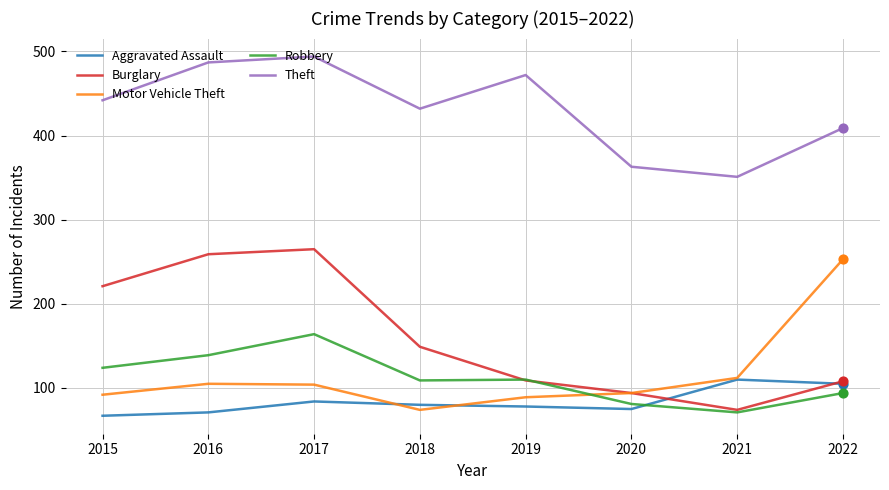

Which series has the largest total across all categories?

Theft